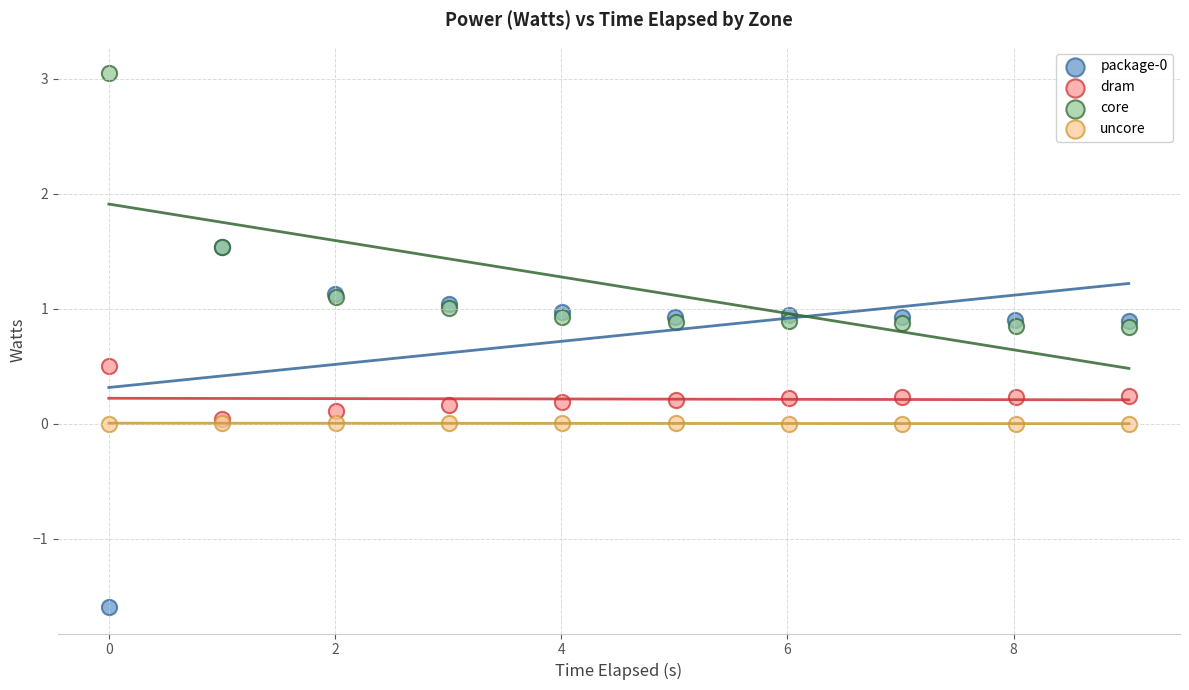

Which series contains the highest Y value?

core